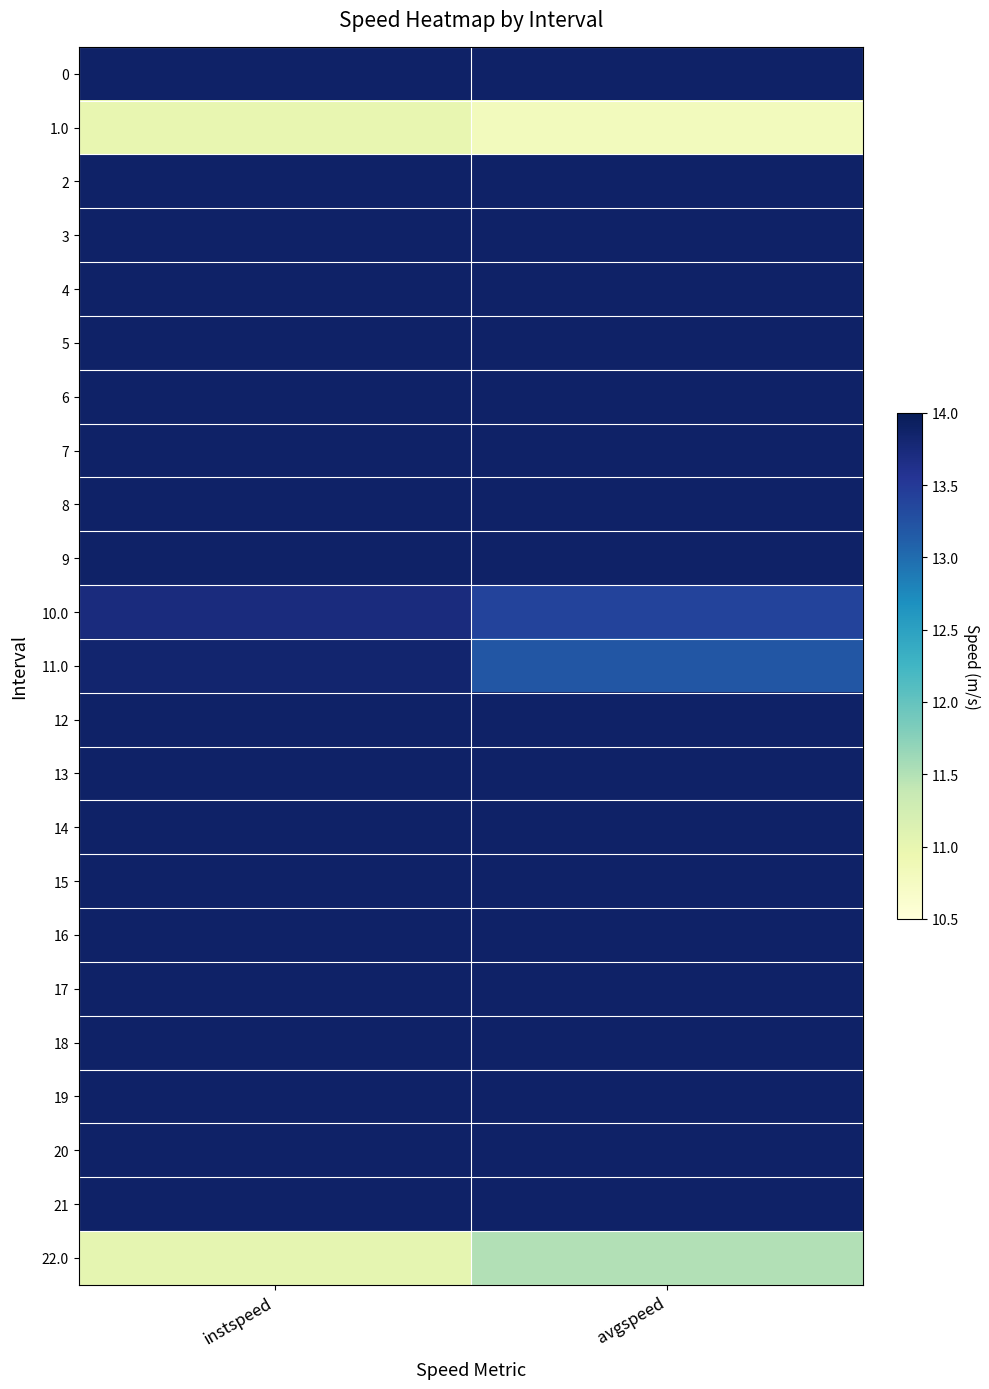

What is the smallest value displayed?

10.8